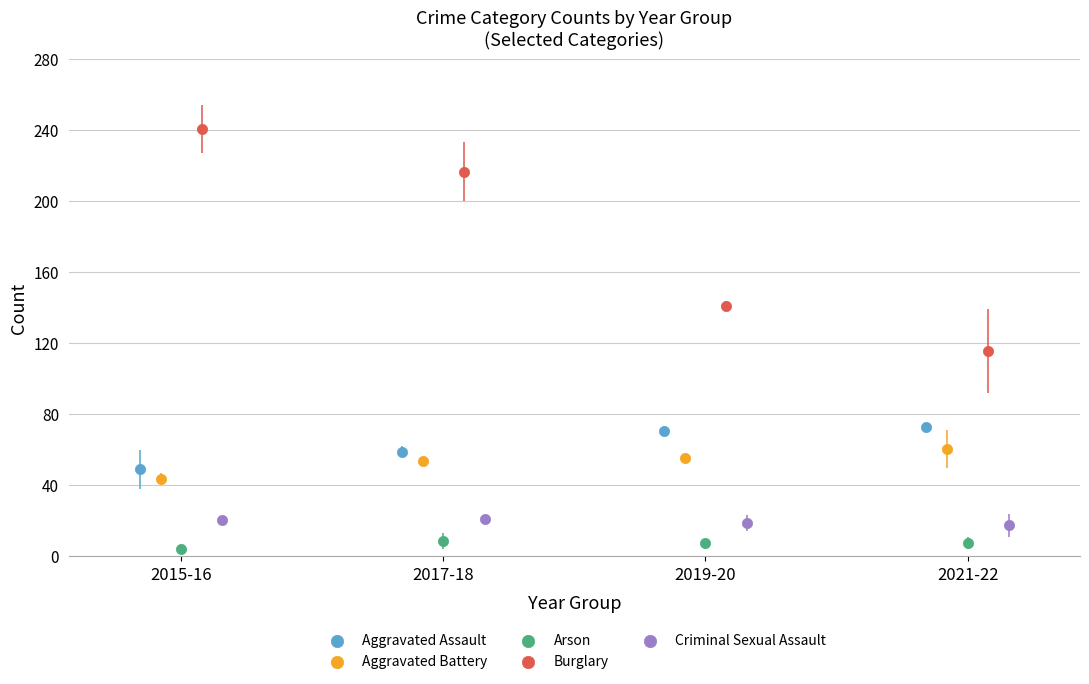

Which series reaches the minimum Y coordinate?

Arson